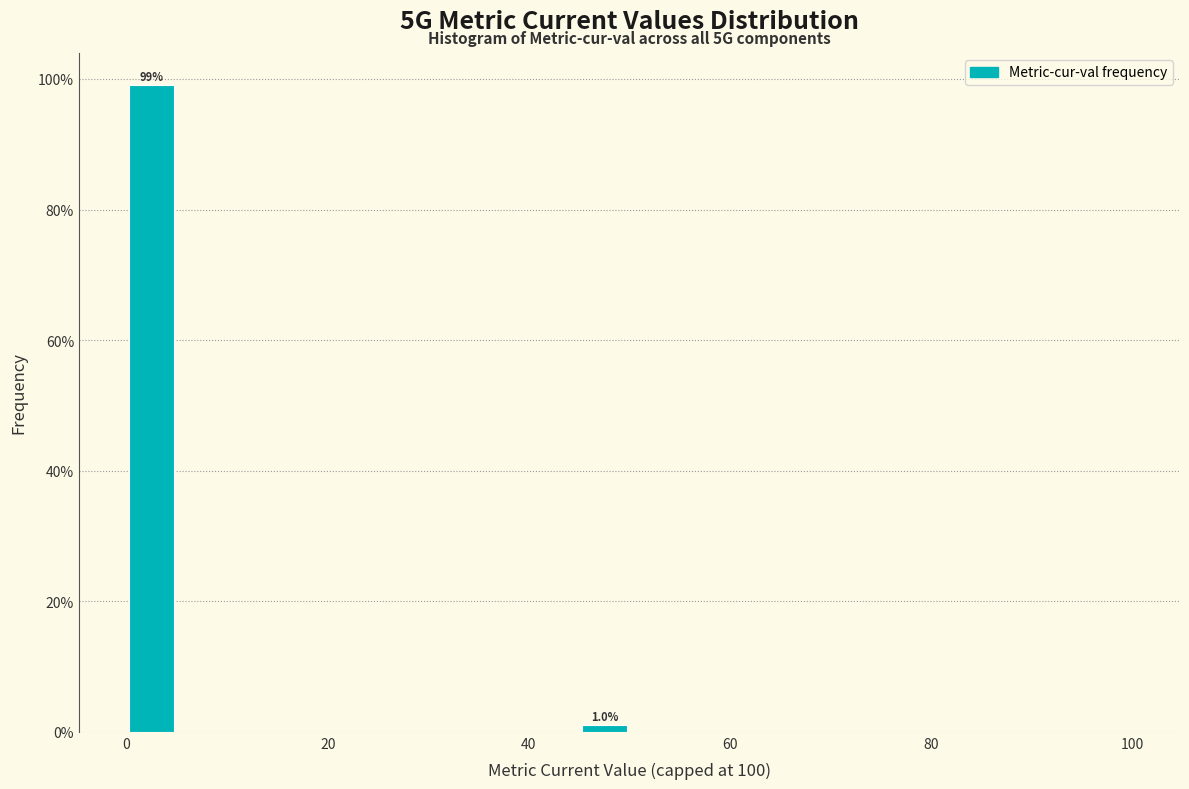

Read against the x-axis, roughly where is the centre of the tallest bar?

2